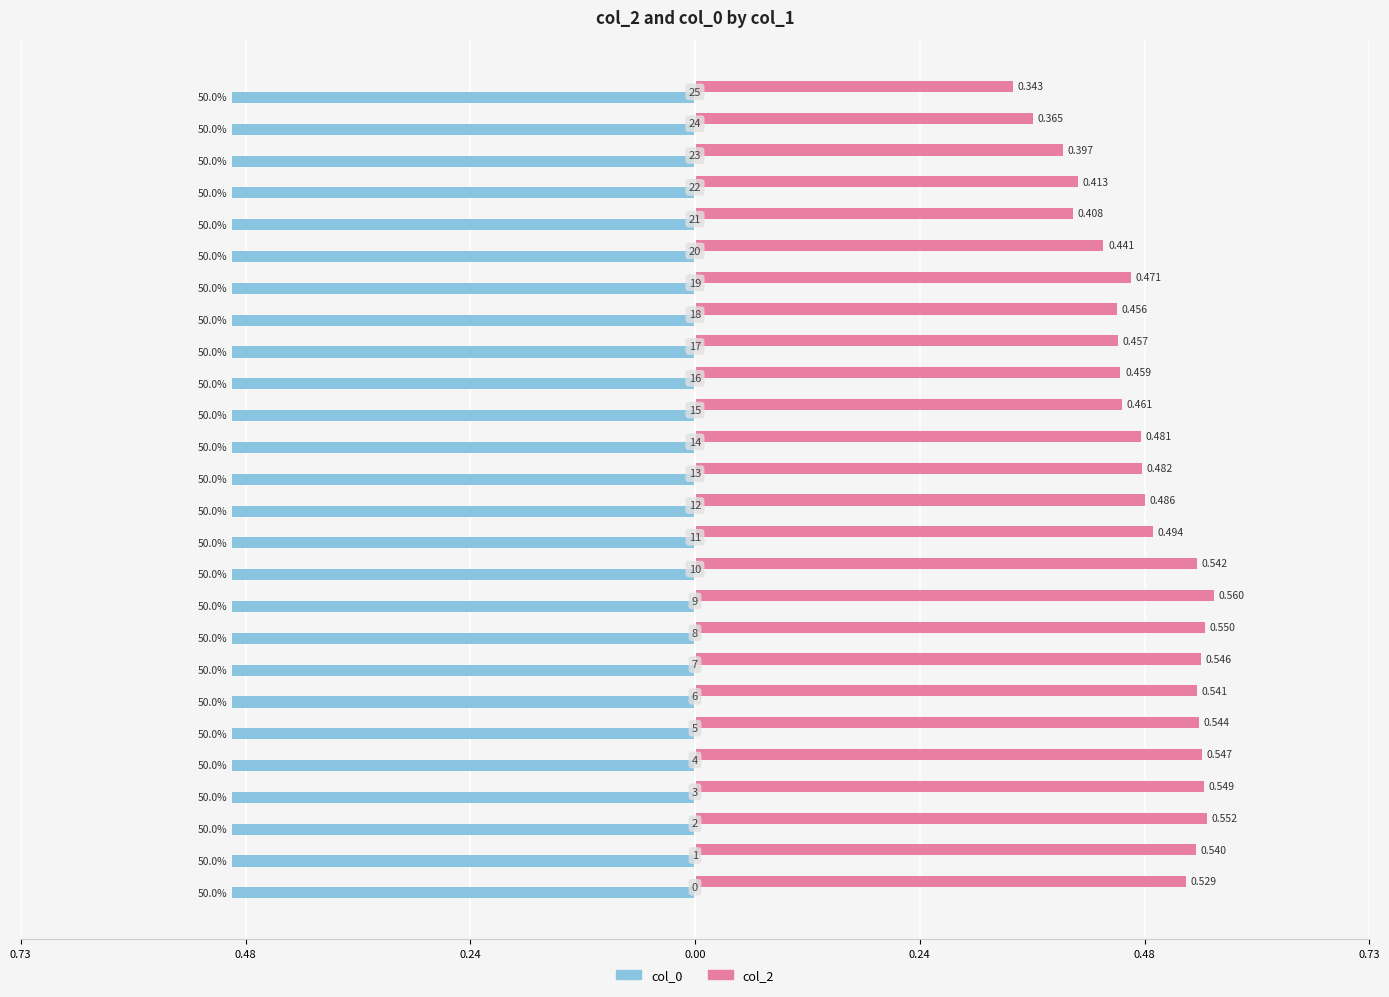

What are all the series names shown in the legend?

col_0, col_2